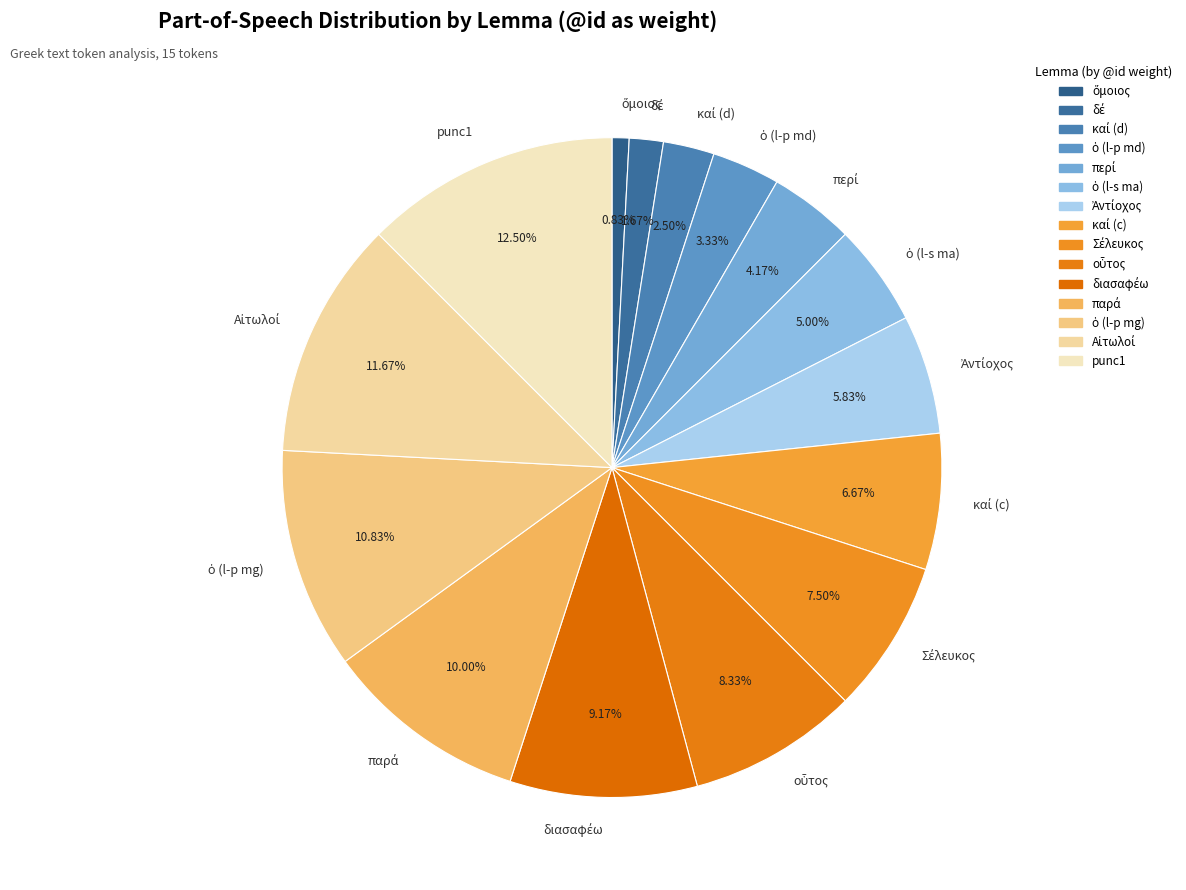

How many slices are in this pie chart?

15